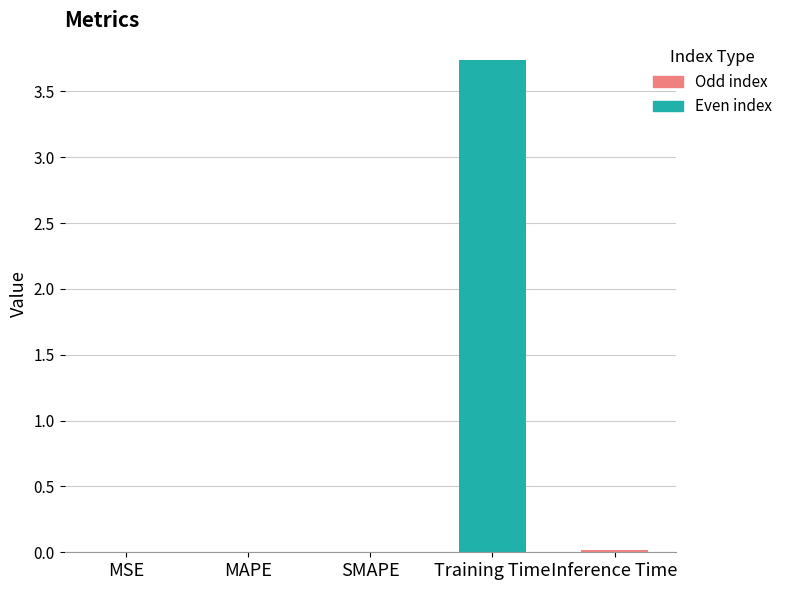

What is the label of the 3rd bar from the right?

SMAPE